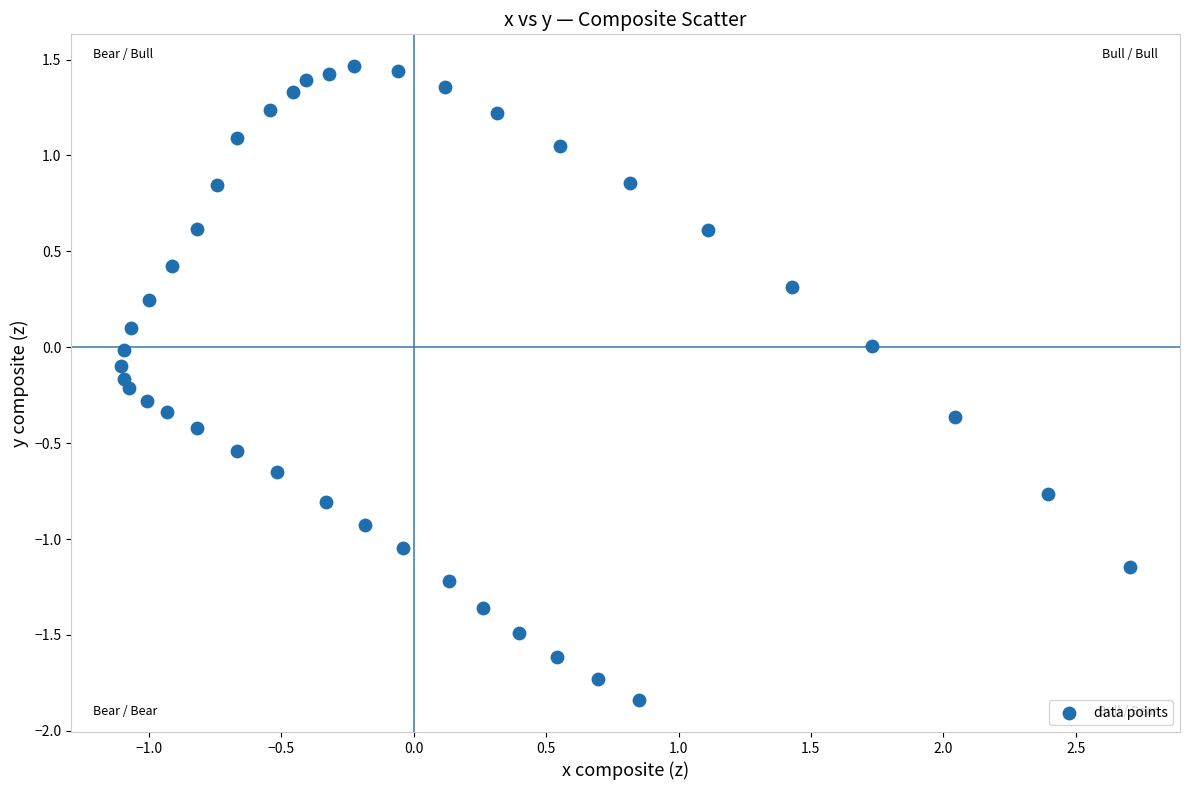

What is the range of X values (max minus min)?

3.8